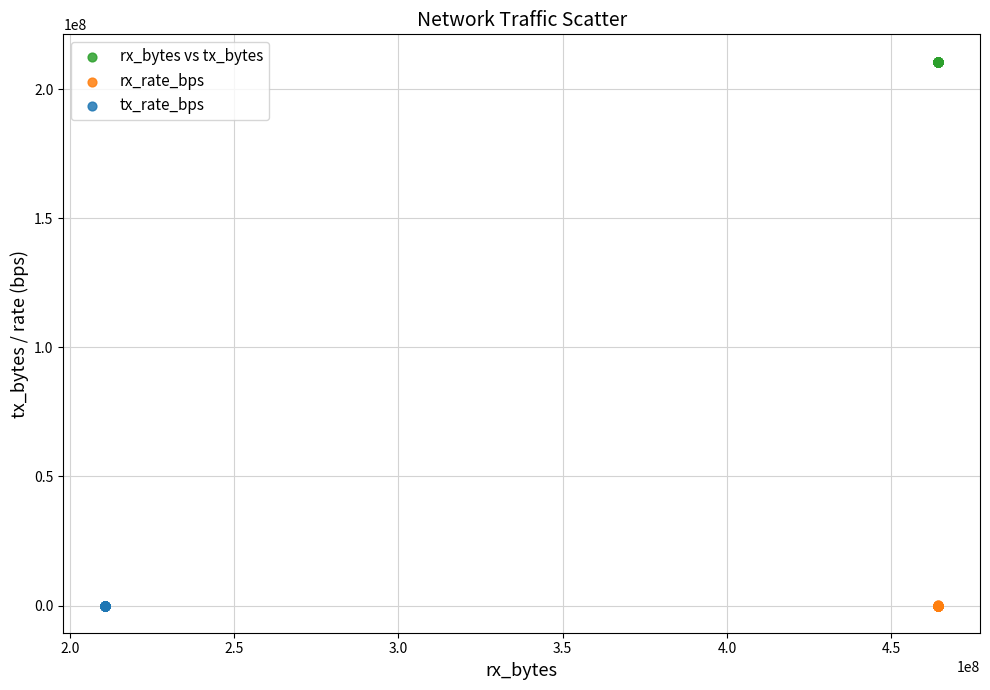

Which series contains the highest Y value?

rx_bytes vs tx_bytes